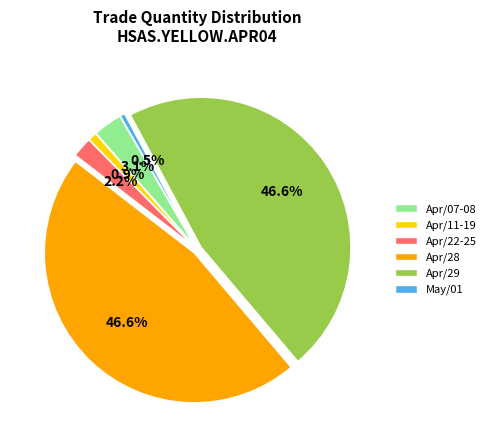

Does any single category account for the majority?

No